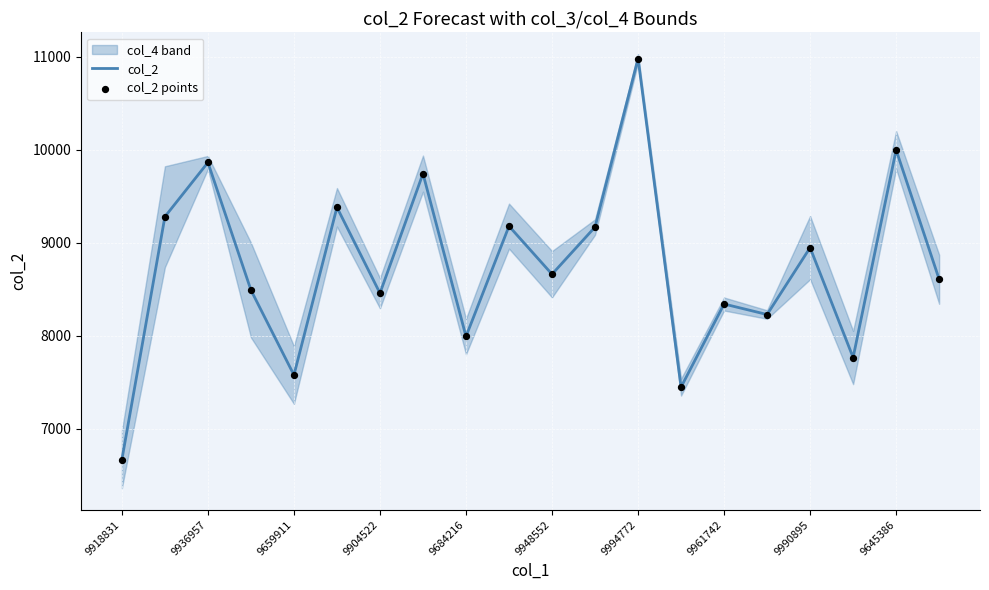

The col_2 series shows 8459 at 9904522. True or false?

True